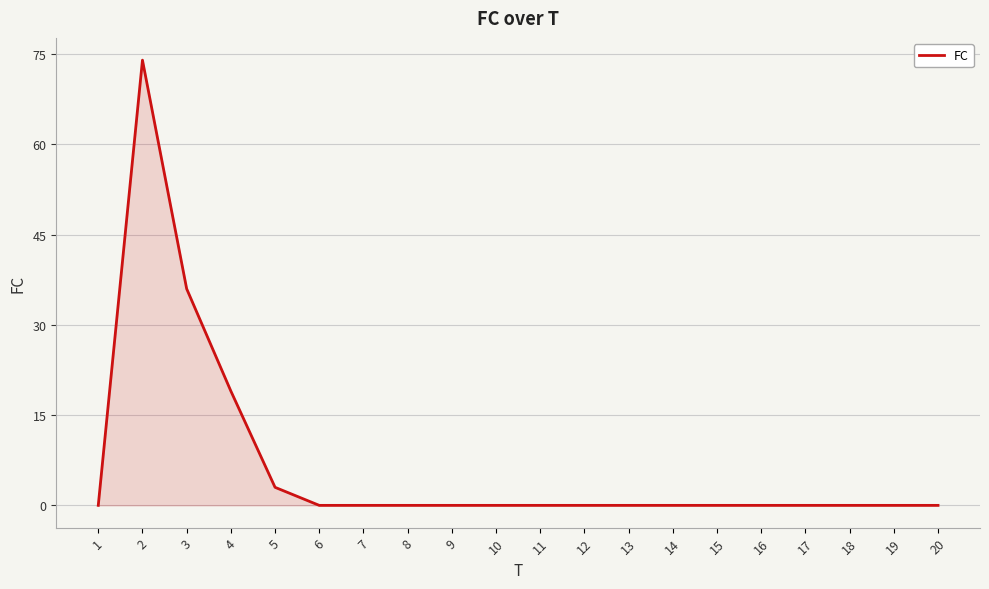

At which category does the data reach its first local peak?

2